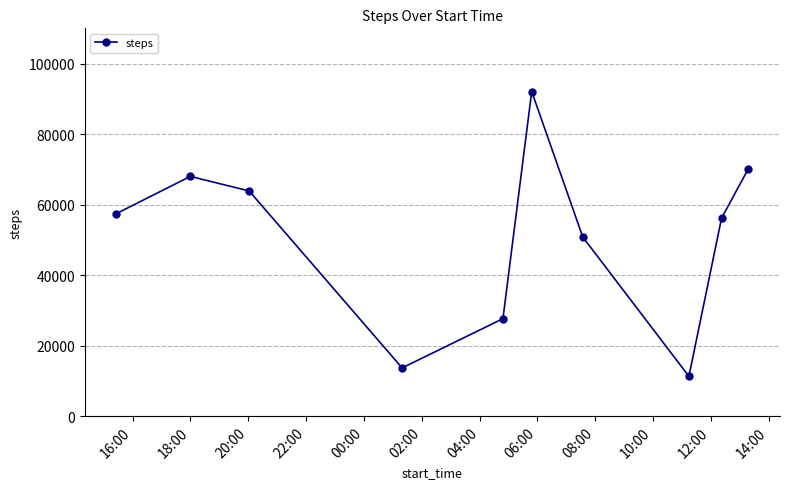

How many points are lower than both their immediate neighbors (excluding endpoints)?

2